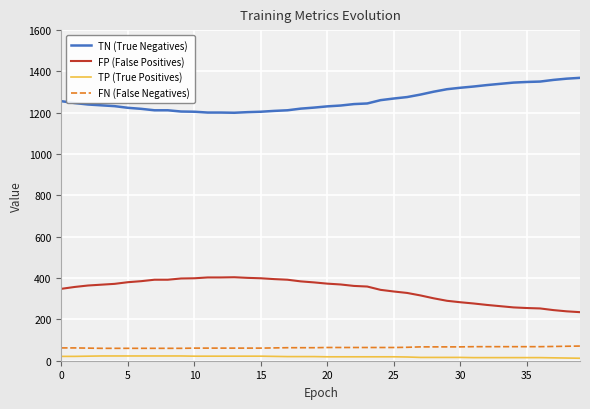

What is the maximum value for FN (False Negatives)?

71